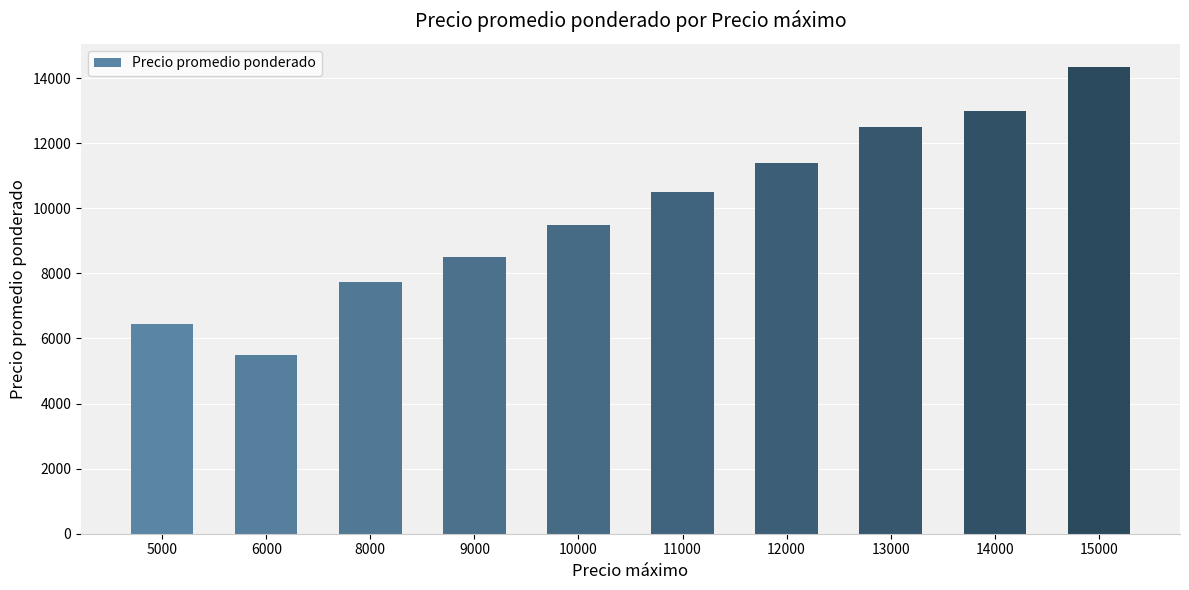

Reading left to right, what are all the values shown in this chart?

6437.5	5500.0	7750.0	8500.0	9500.0	10500.0	11400.0	12500.0	13000.0	14336.7